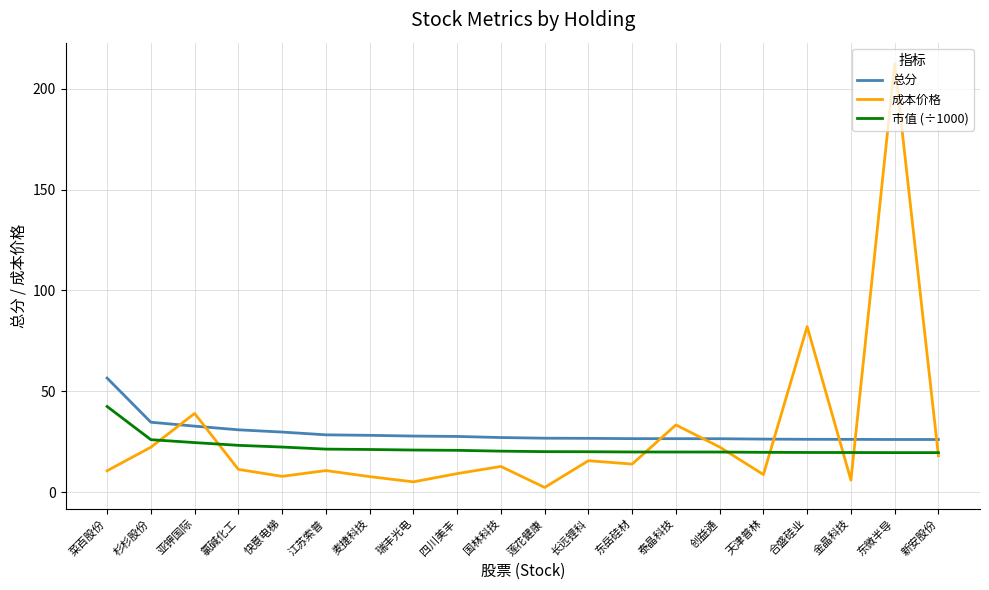

Which series has the largest range (max minus min)?

成本价格